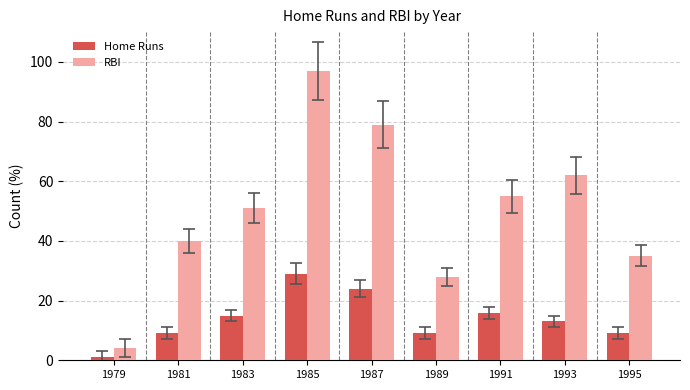

Rank the categories by RBI value from highest to lowest.

1985, 1987, 1993, 1991, 1983, 1981, 1995, 1989, 1979